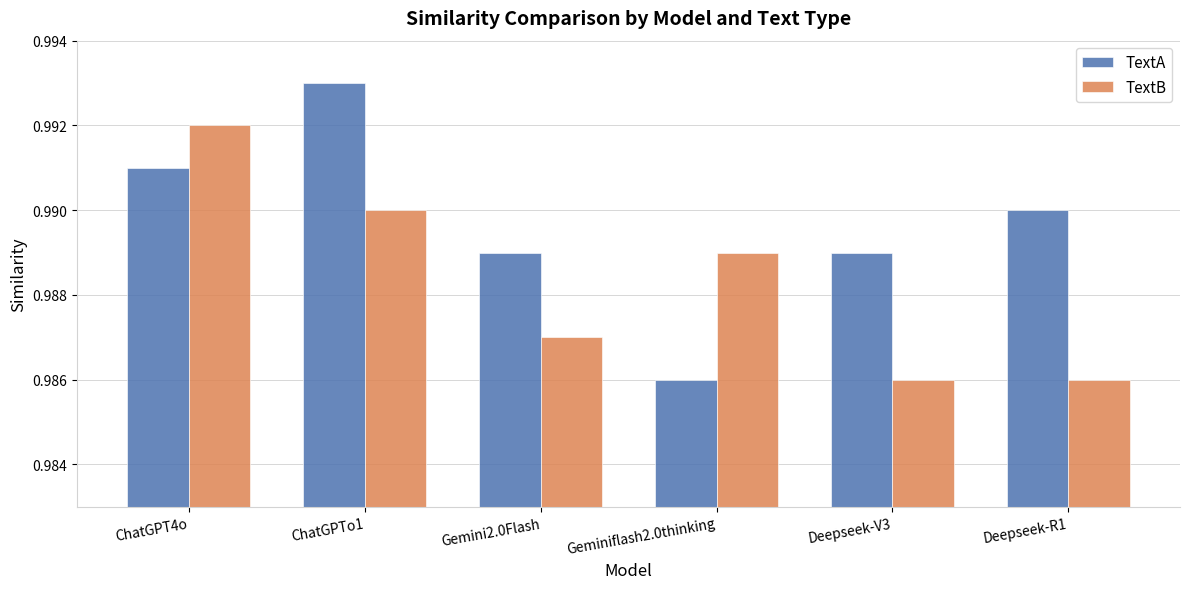

Between Deepseek-V3 and Deepseek-R1, which series saw the biggest shift?

TextA